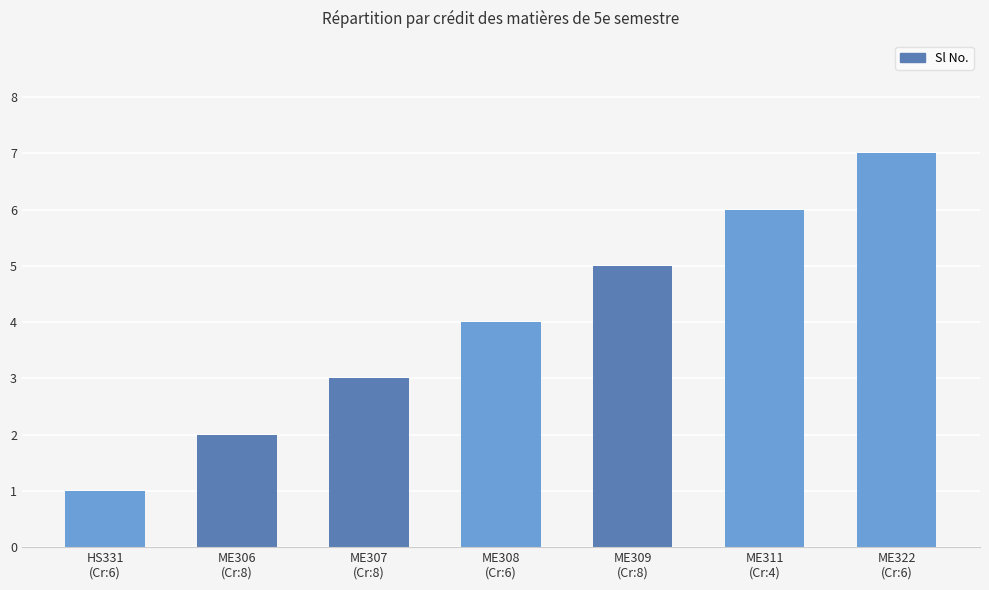

What is the label of the 2nd bar from the right?

ME311
(Cr:4)